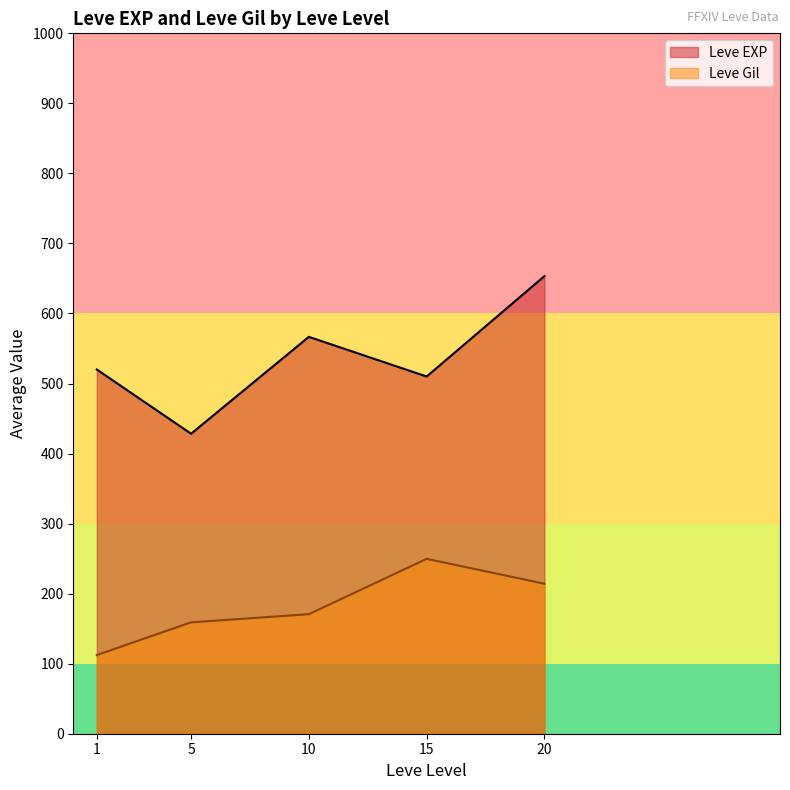

Is it true that Leve Gil equals 172 at 10?

True